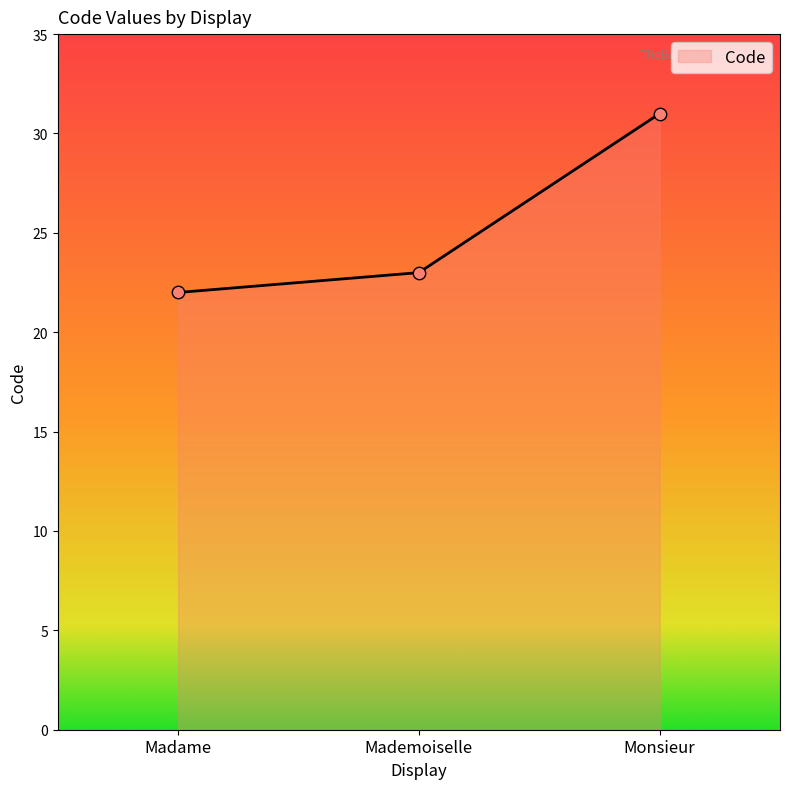

Approximately how many times larger is the value at Mademoiselle compared to Madame?

1.0